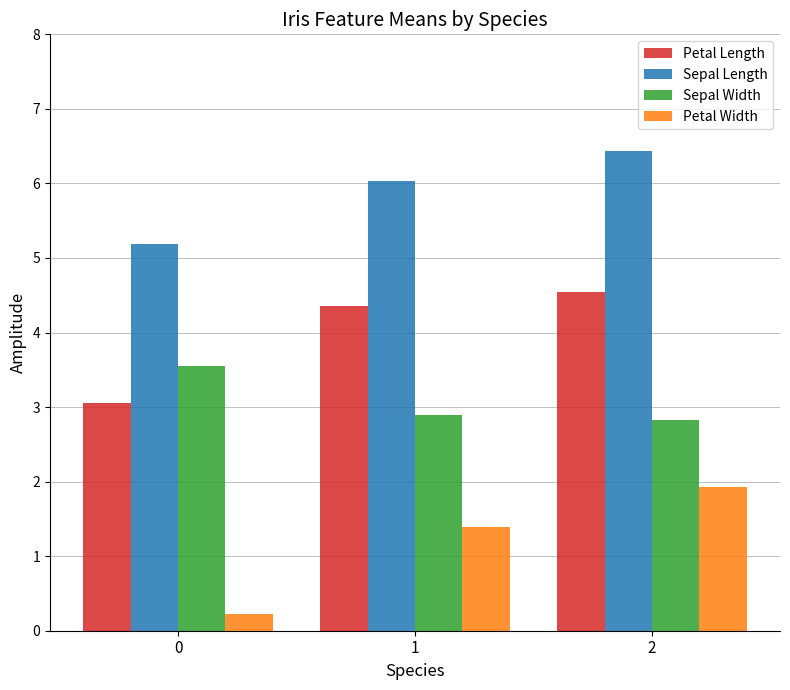

What is the difference between the highest and lowest values at 0?

5.0